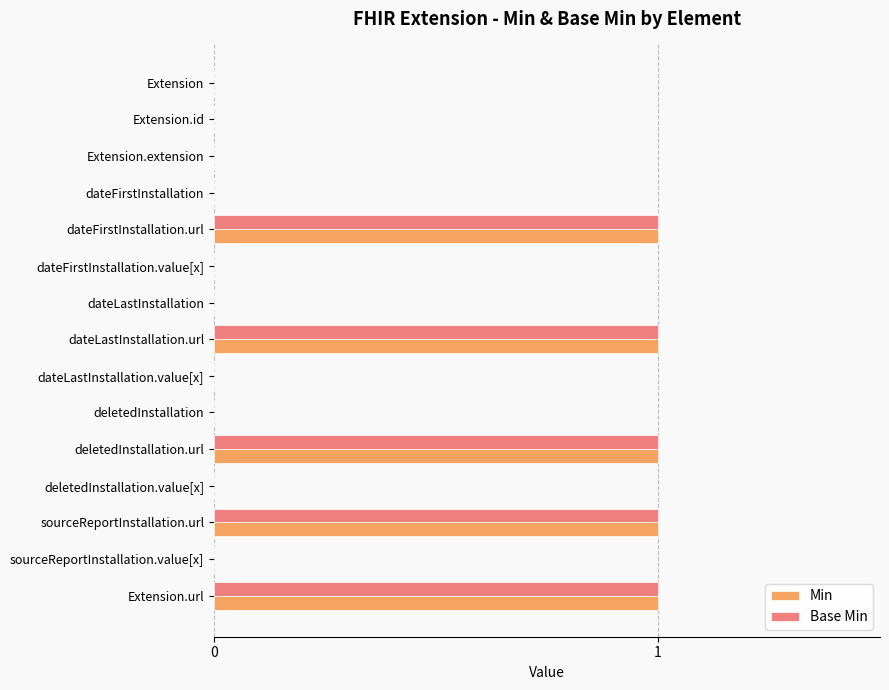

What is the sum of all Base Min values?

5